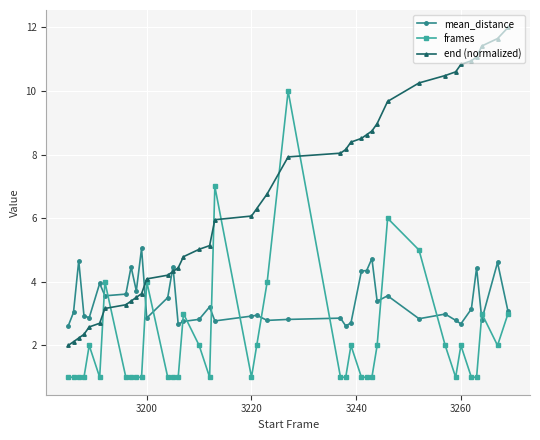

Rank the series by their average value, from lowest to highest.

frames, mean_distance, end (normalized)